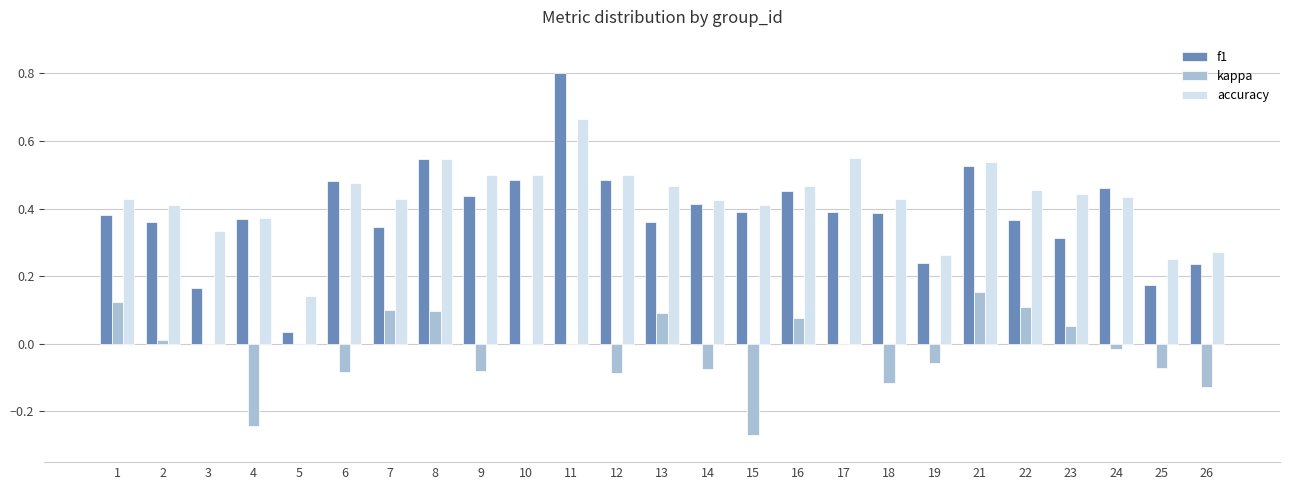

Between 13 and 15, which series saw the biggest shift?

kappa